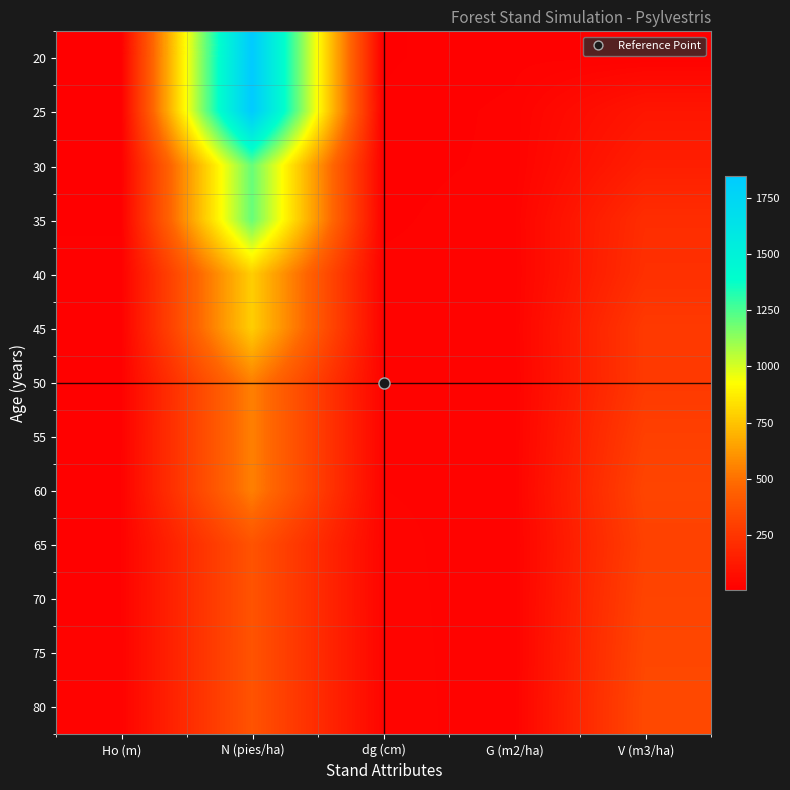

What is the minimum value shown in the chart?

6.9